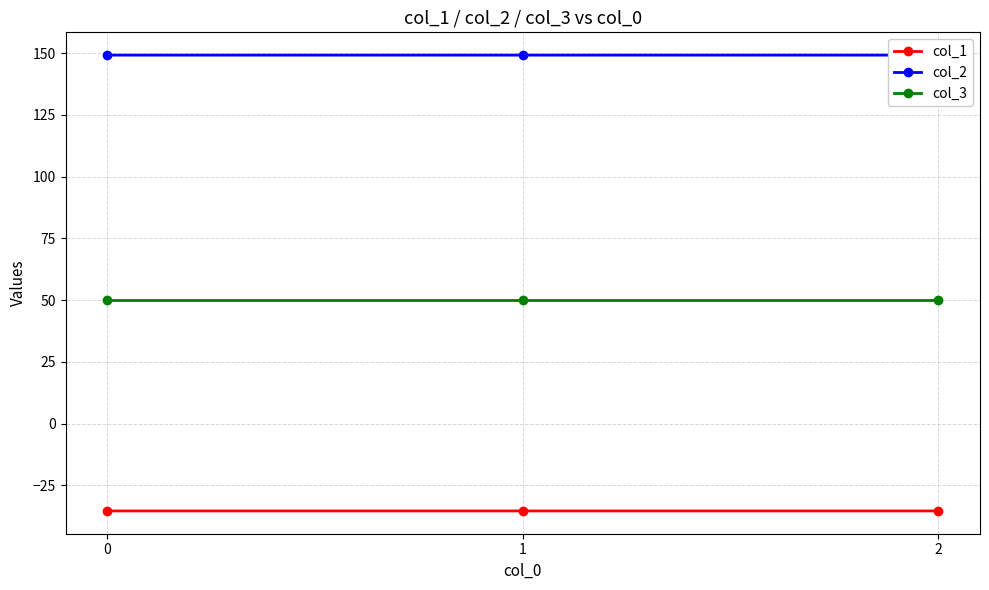

At which label is col_1 closest to -35?

2